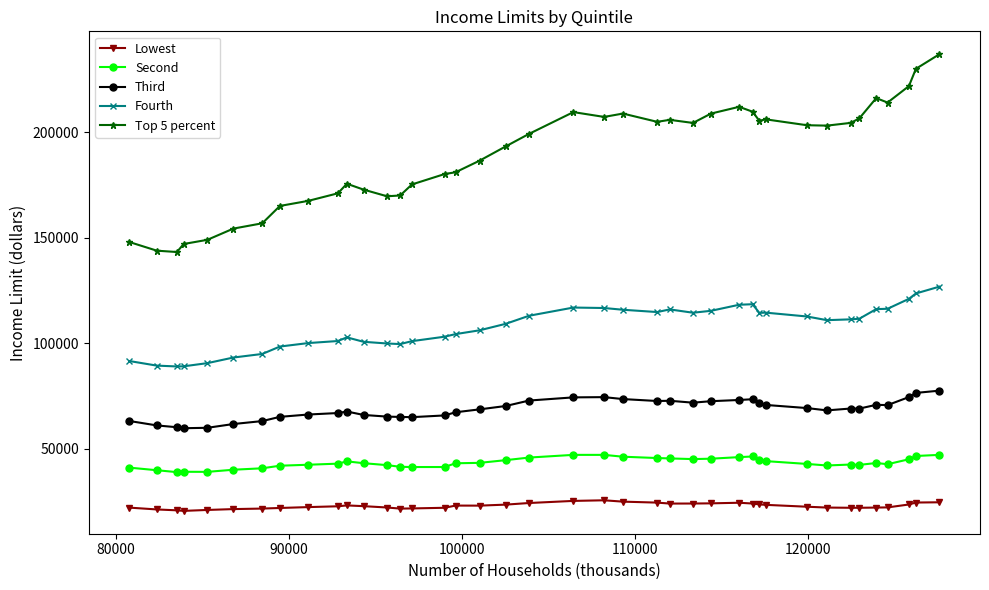

True or false: Fourth has more than 1 interior local peaks.

True